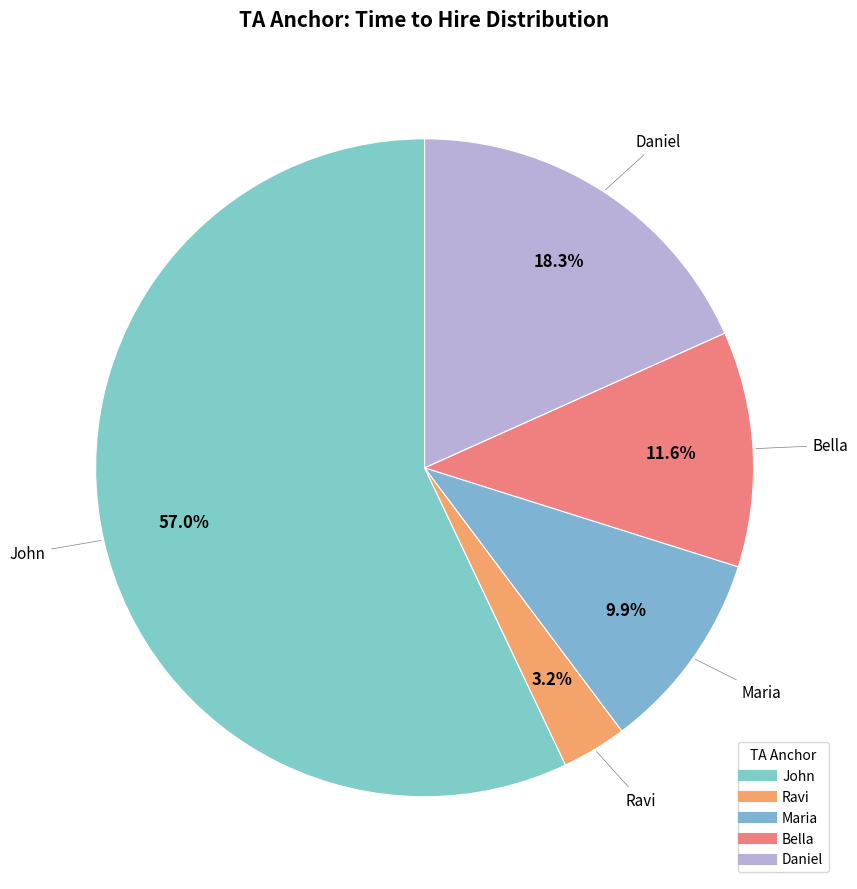

To the nearest percent, what percentage of the pie is Daniel?

18%